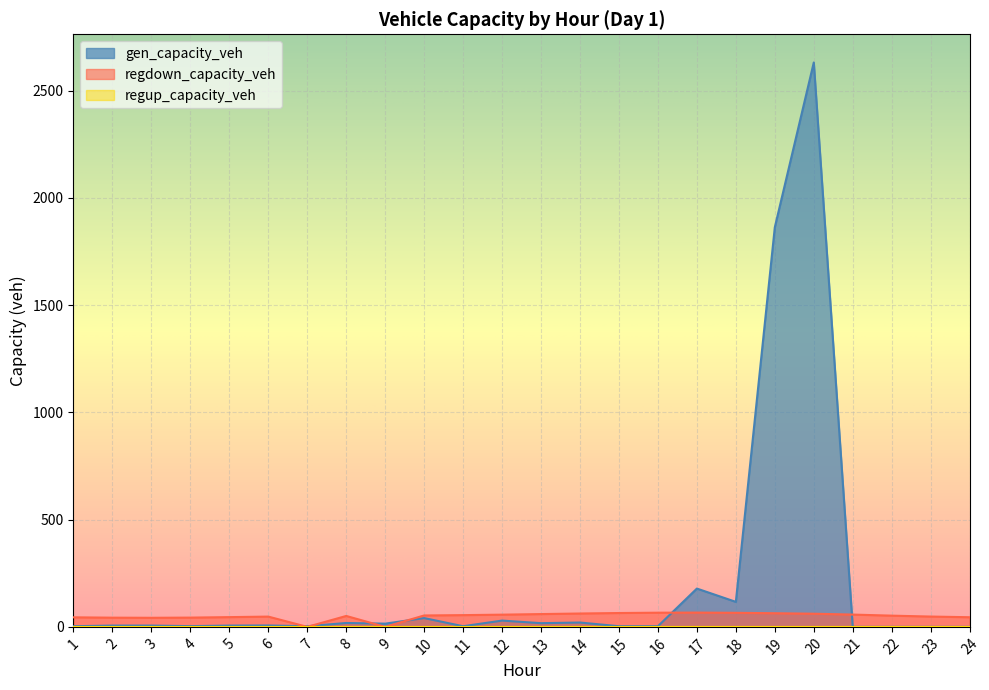

What is the difference between the gen_capacity_veh values at 9 and 20?

2615.9